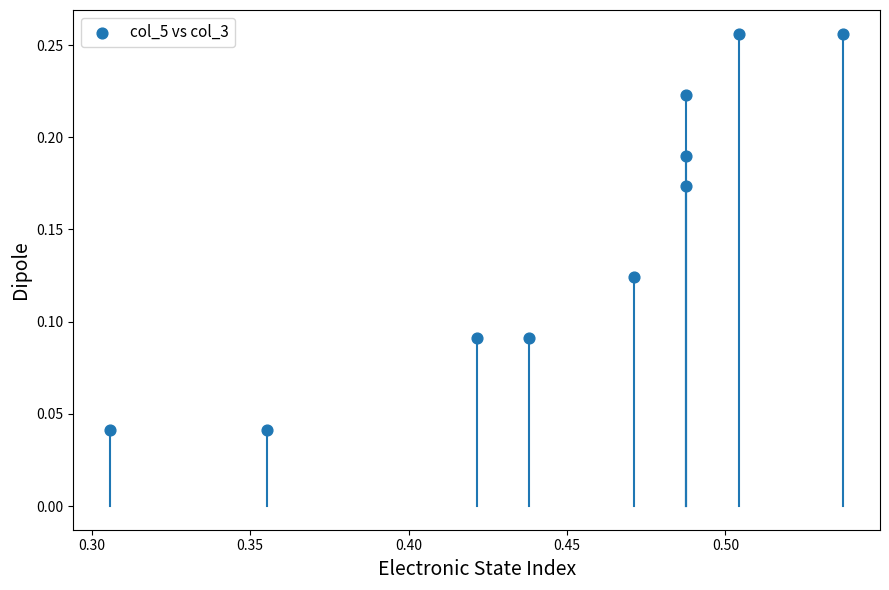

What is the average X value?

0.4